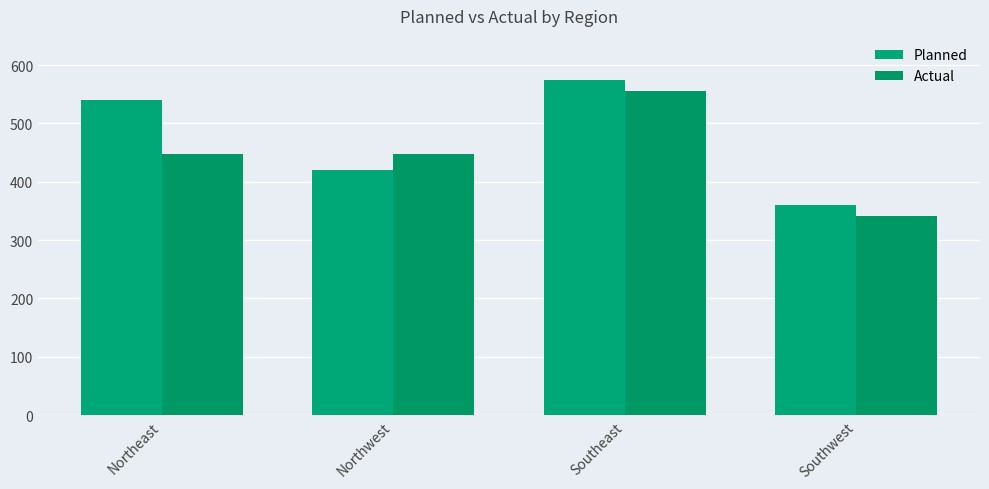

List the series in order of their peak value, highest first.

Planned, Actual